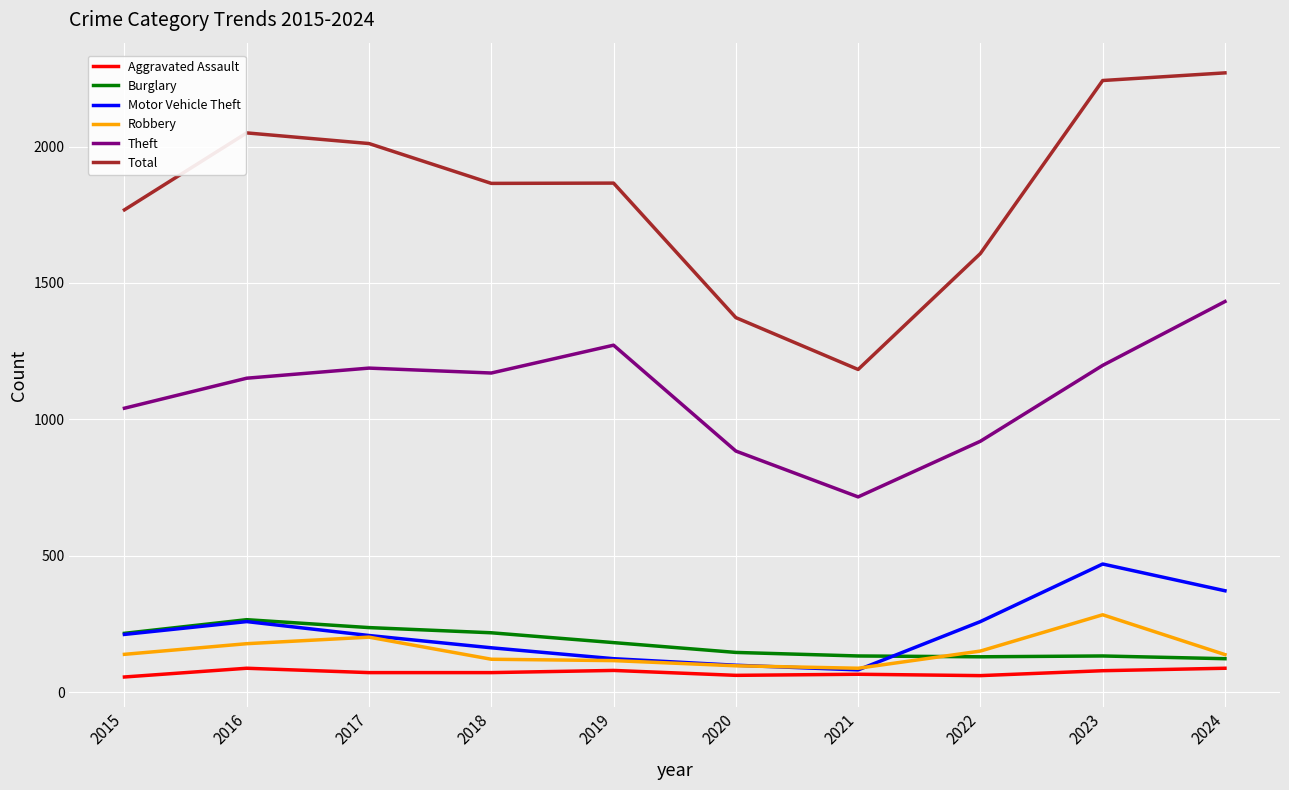

What is the approximate value of Robbery at 2020?

97